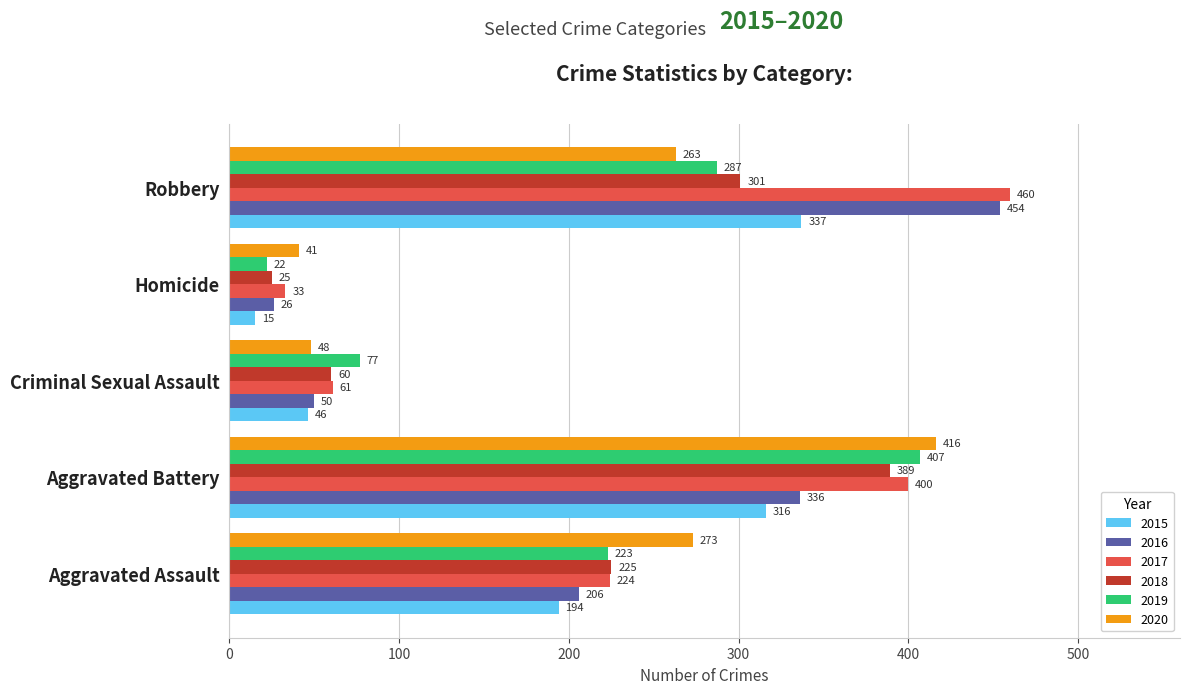

What value does the 2016 series have at Homicide?

26